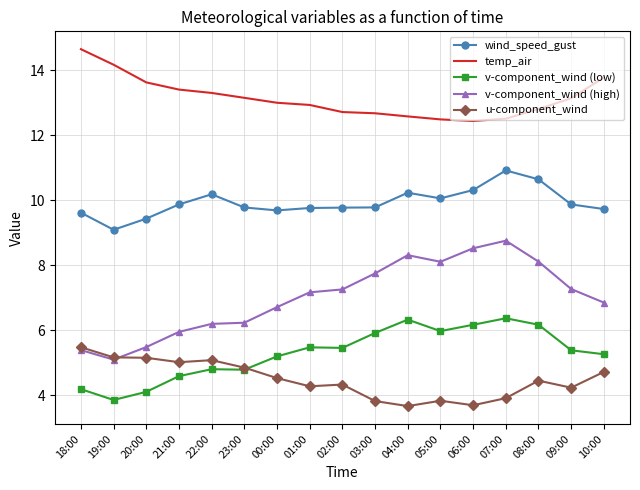

What position from the right is 07:00?

4